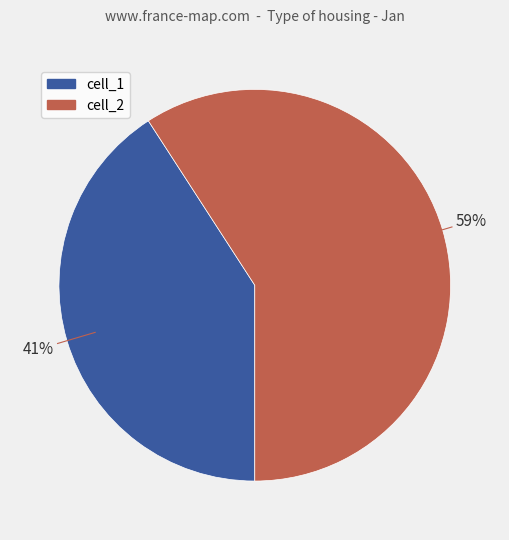

Does cell_1 represent more than half of the total?

No